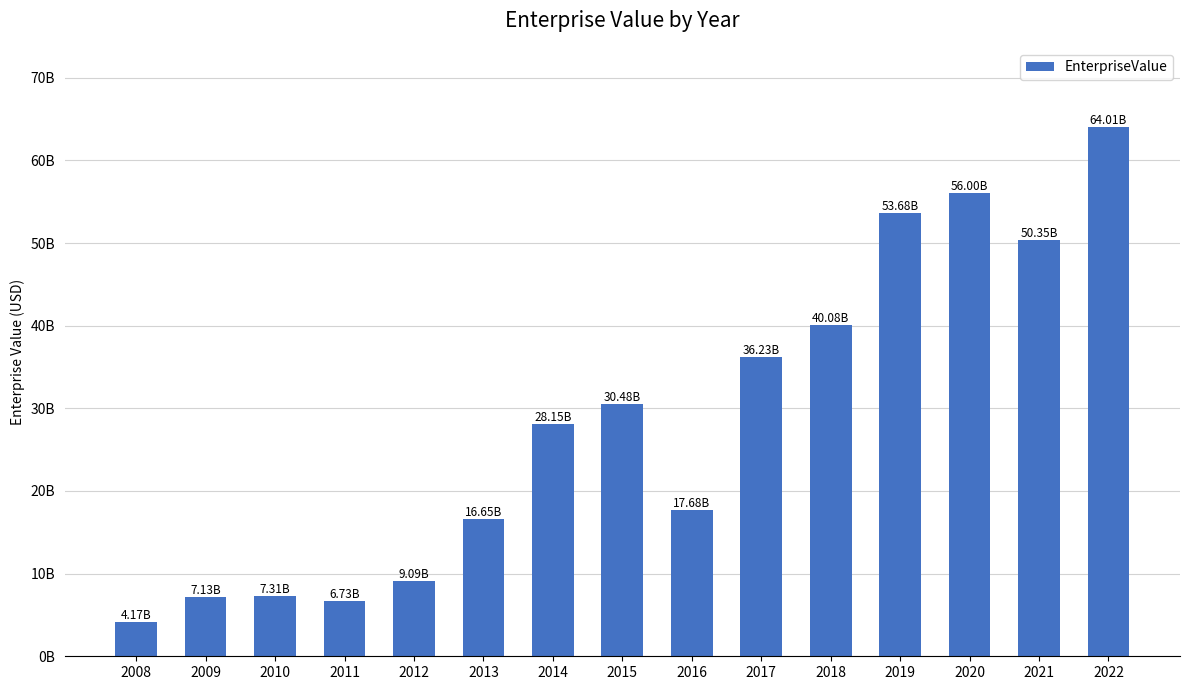

Which has a higher value, 2013 or 2008?

2013